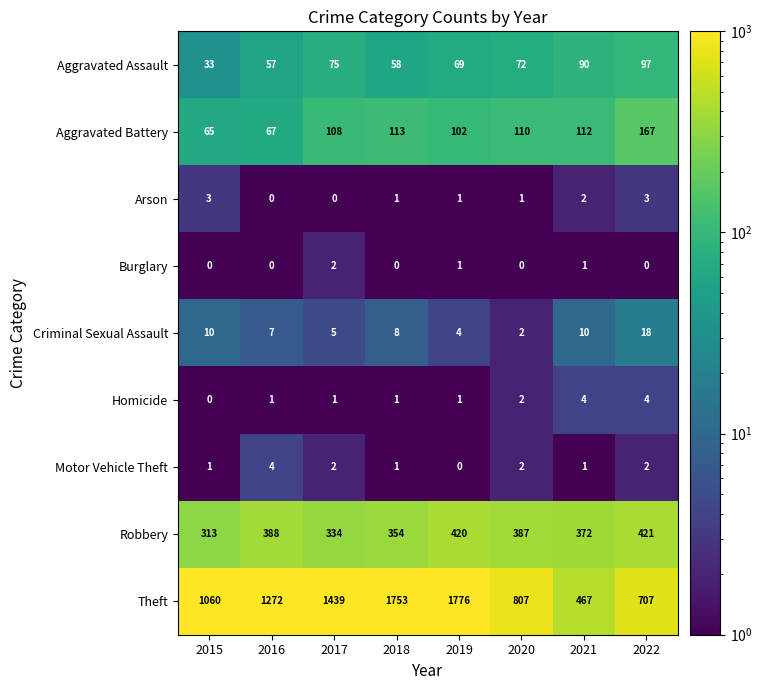

At how many categories does at least one series exceed 1456?

2